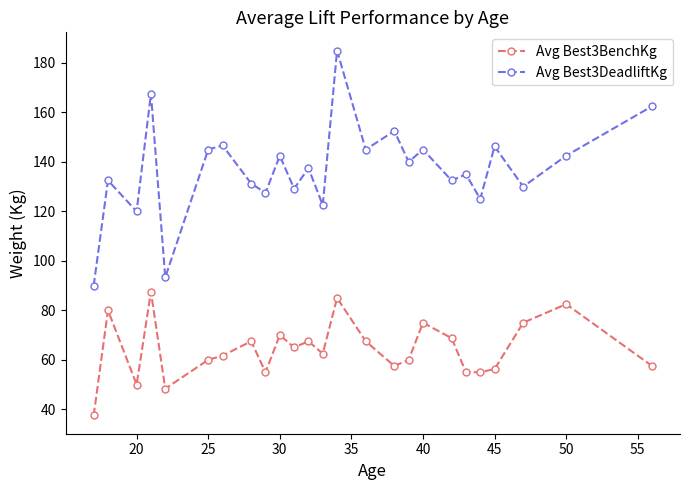

What is the smallest value displayed?

37.5